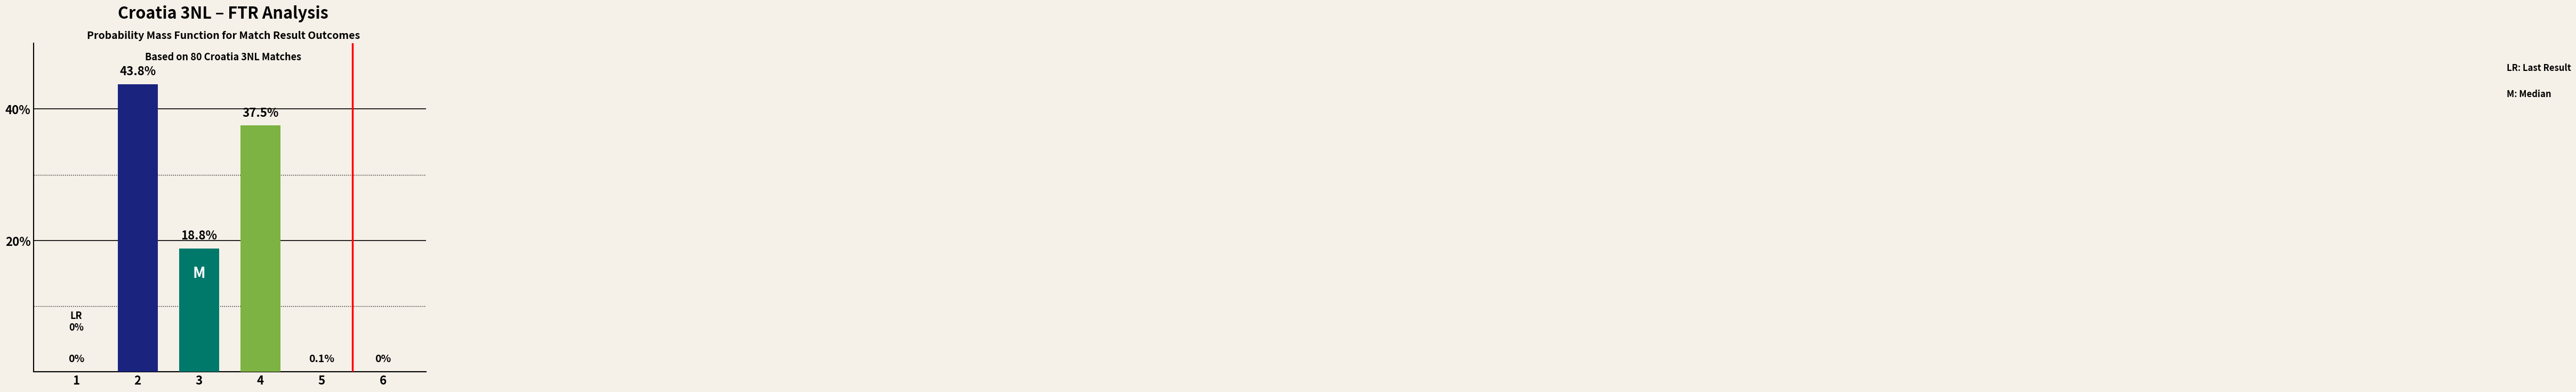

What is the greatest value displayed?

43.8